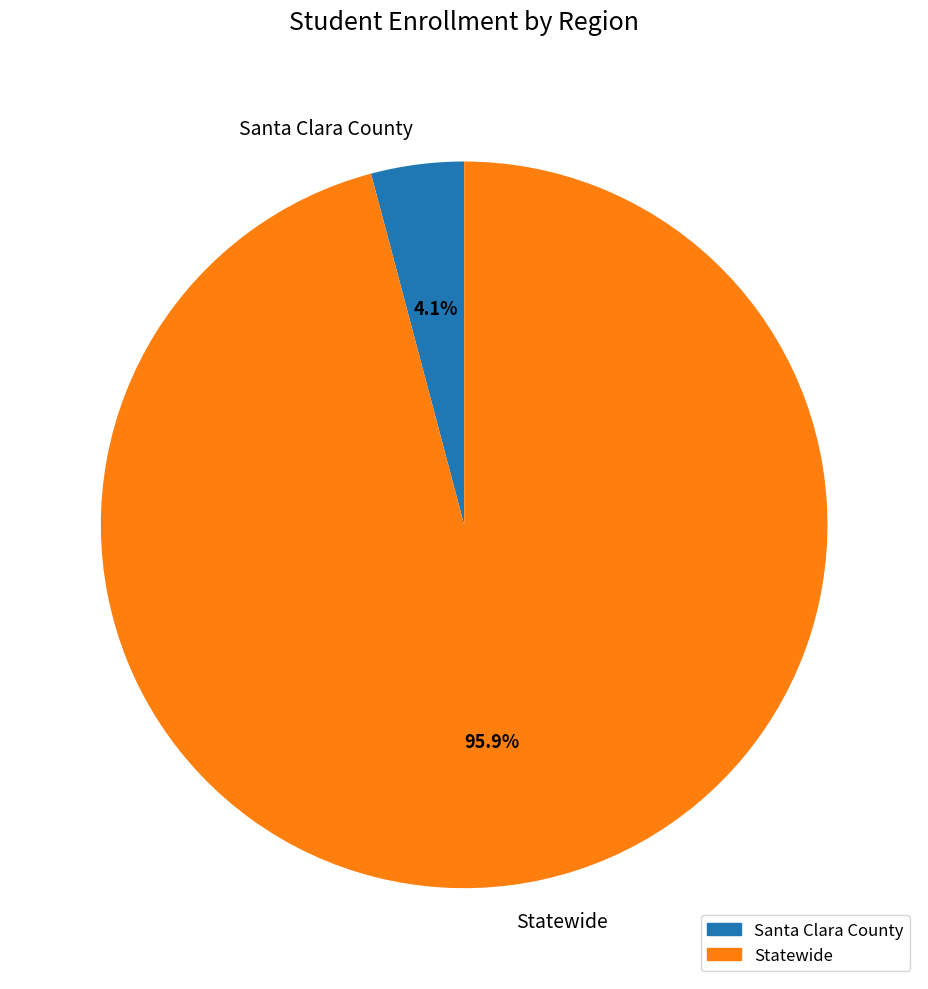

True or false: Santa Clara County accounts for 4% of the total.

True